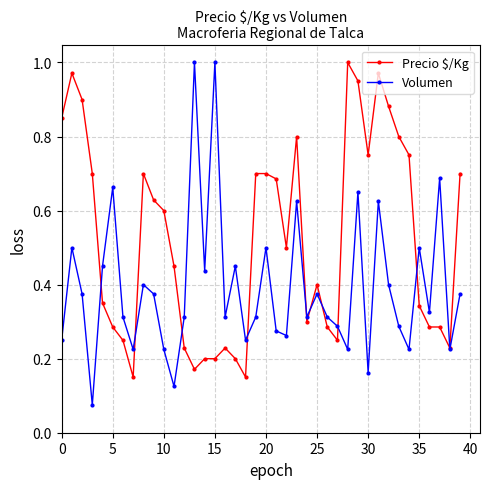

True or false: Precio $/Kg has more than 1 interior local peaks.

True